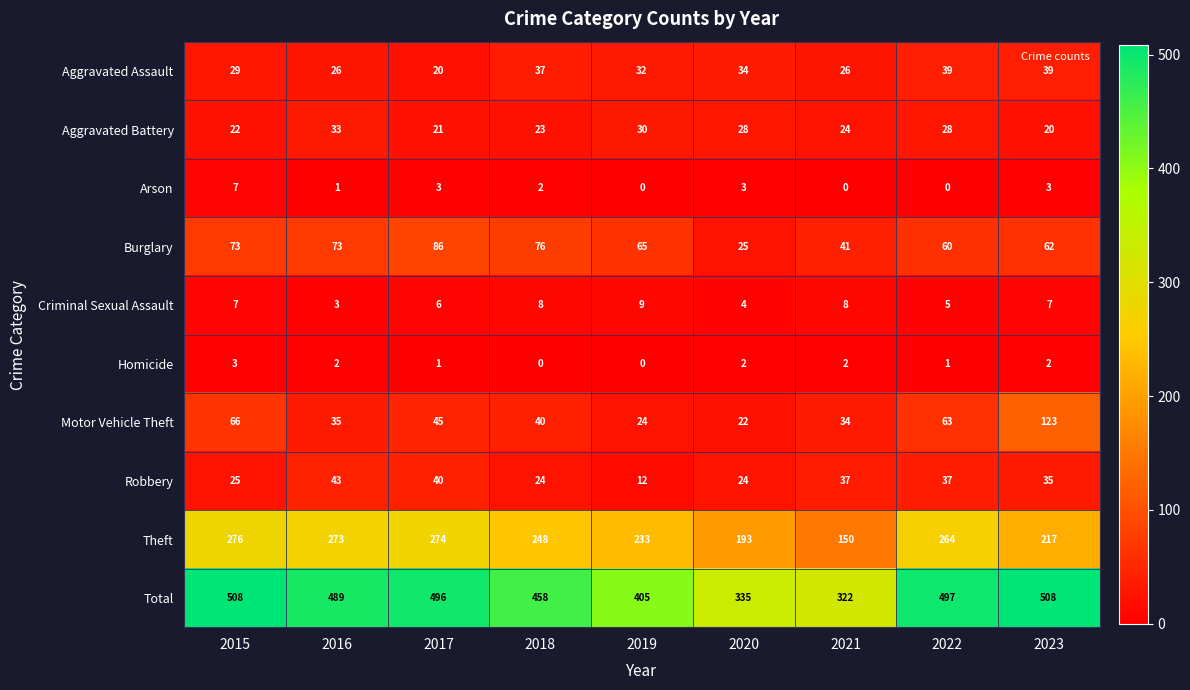

What is the difference between the Total values at 2016 and 2017?

7